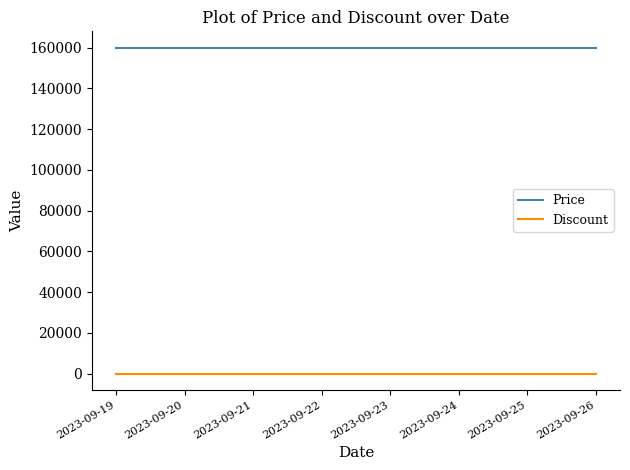

What is the sum of all Price values?

1280000